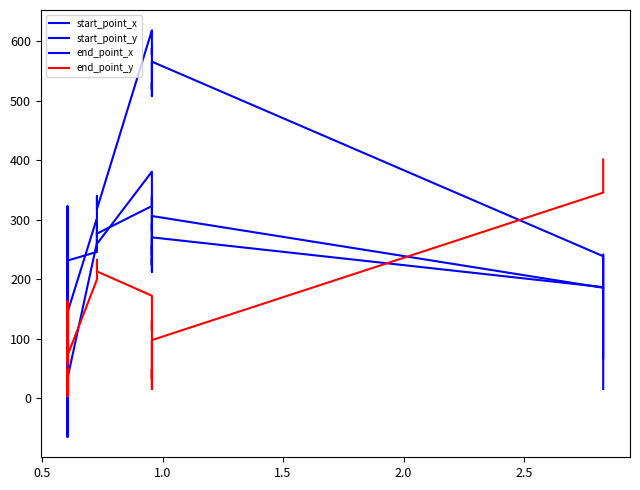

What is the sum of all end_point_x values?

11446.1